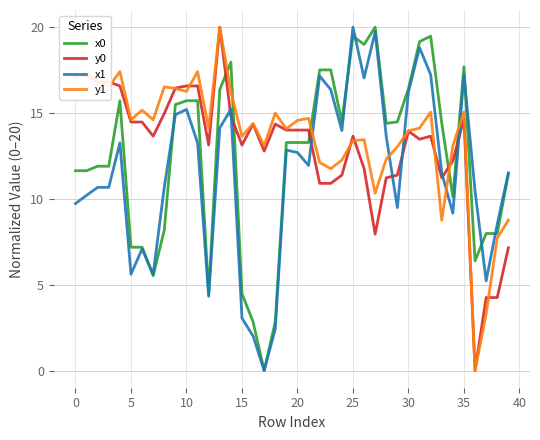

How many lines are shown in the chart?

4